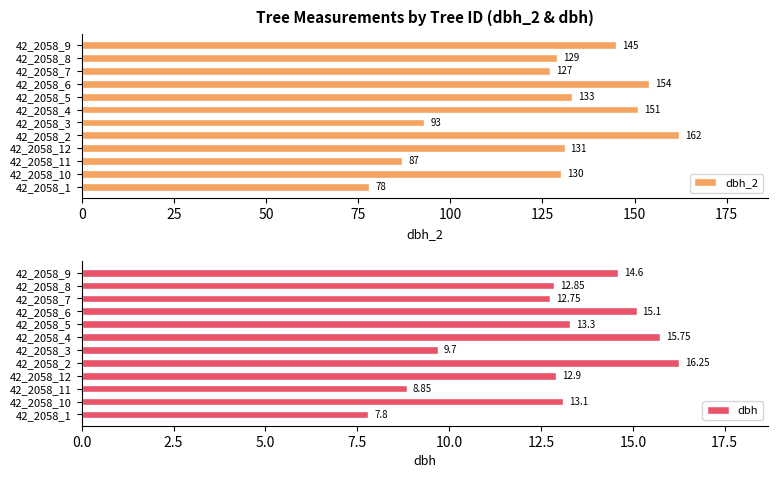

What value does the dbh series have at 42_2058_10?

13.1